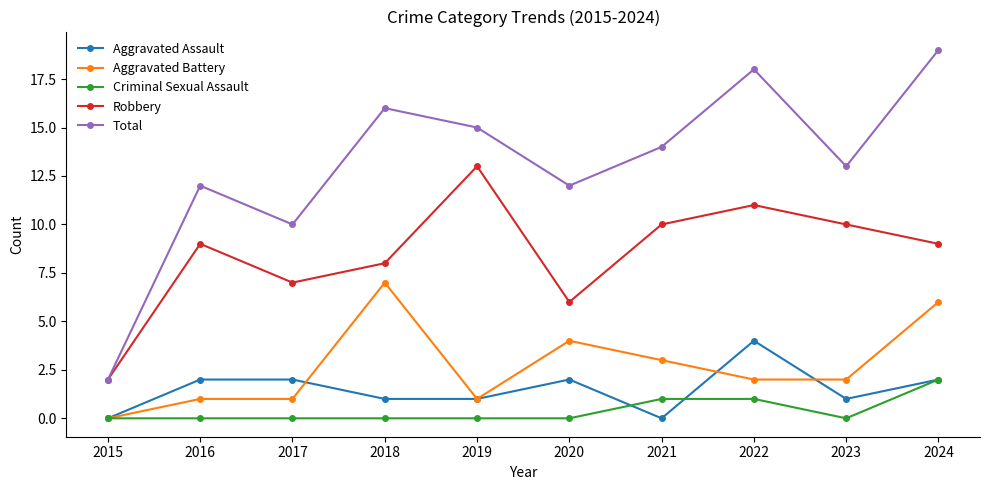

True or false: Aggravated Battery has more than 1 interior local peaks.

True